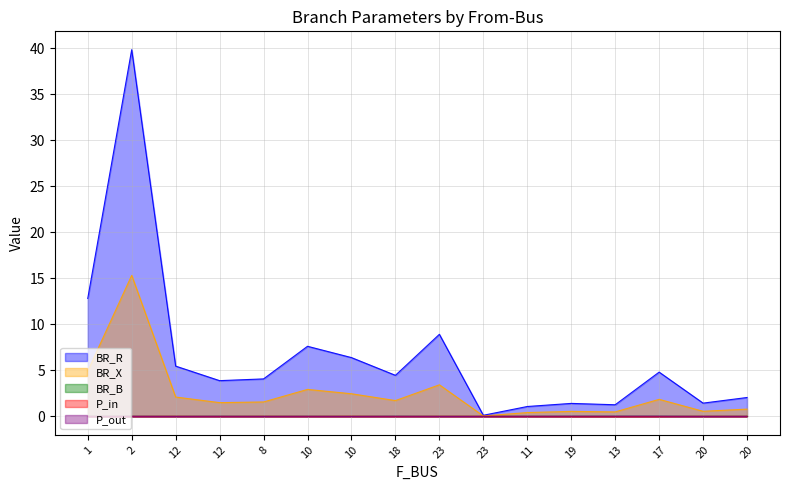

Does the chart display data point markers on the line(s)?

No